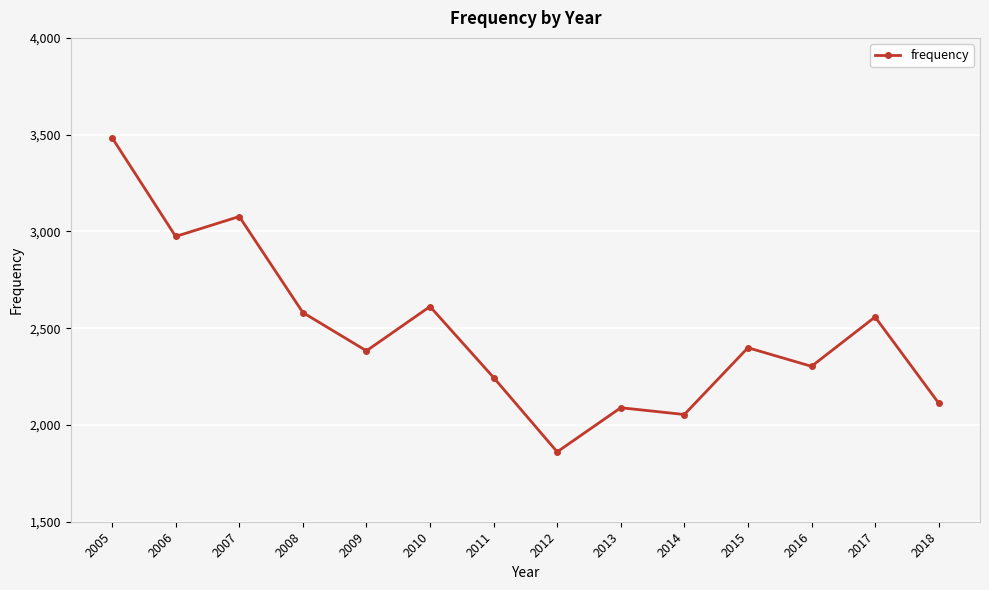

At which label is the value closest to 2672?

2010